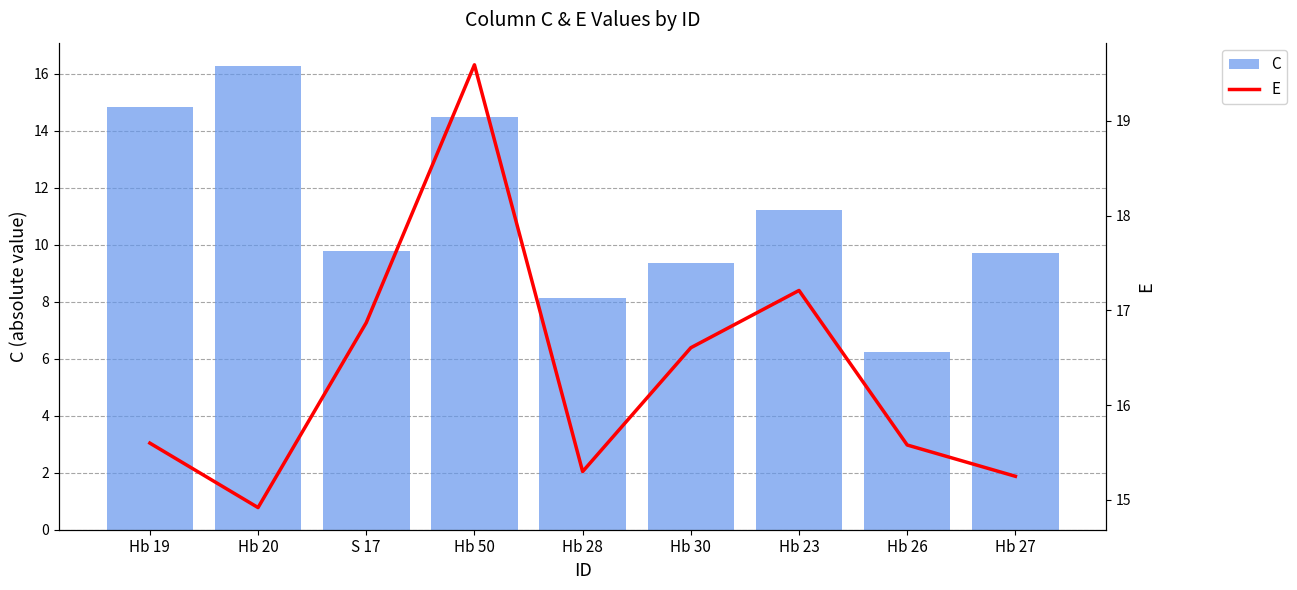

What is the difference between the highest and lowest values at Hb 50?

5.1